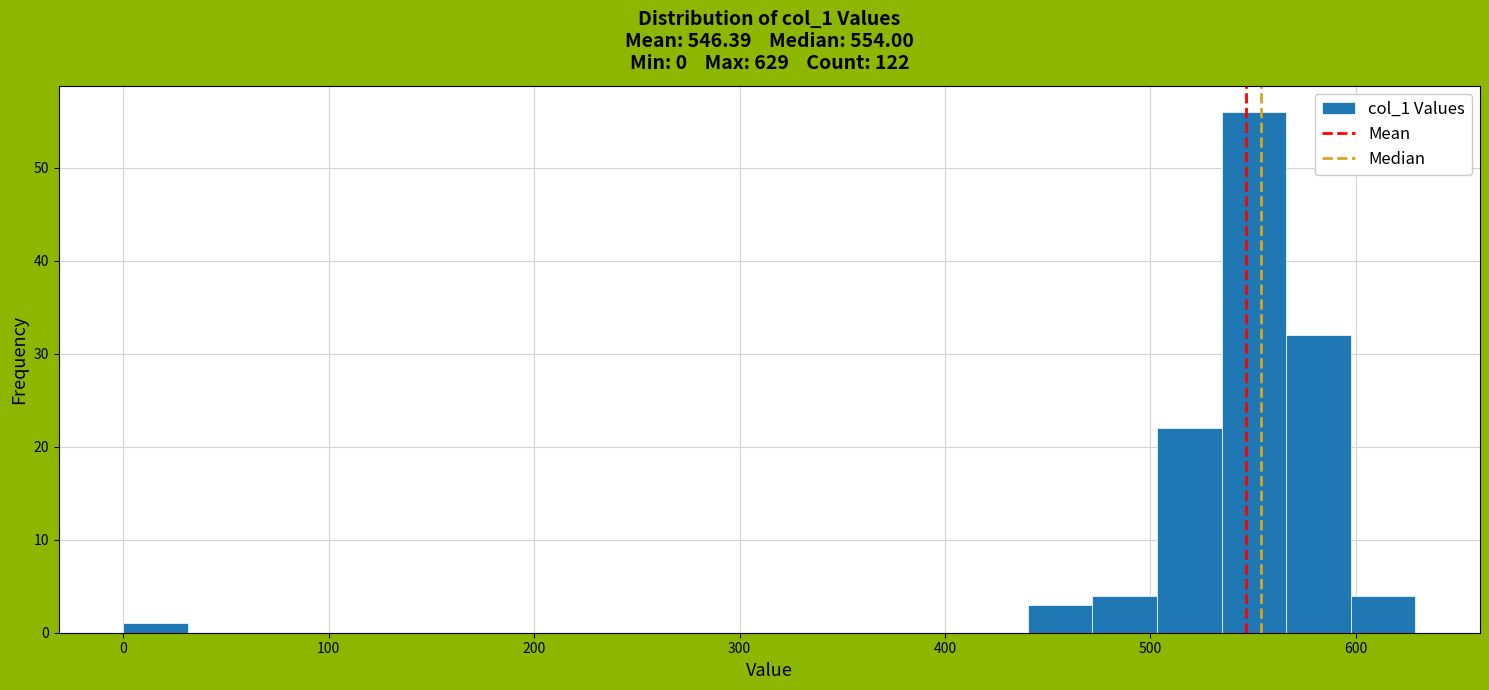

Read against the x-axis, roughly where is the centre of the tallest bar?

550